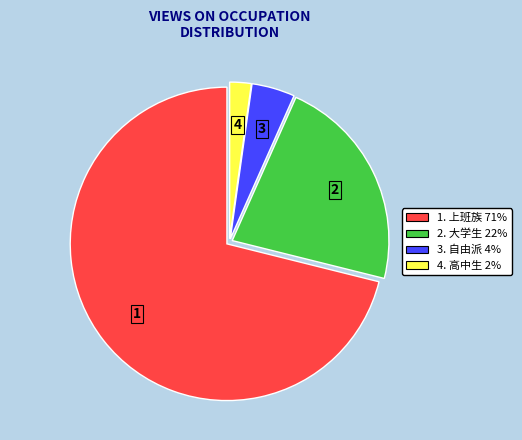

Is there a majority slice in this chart?

Yes